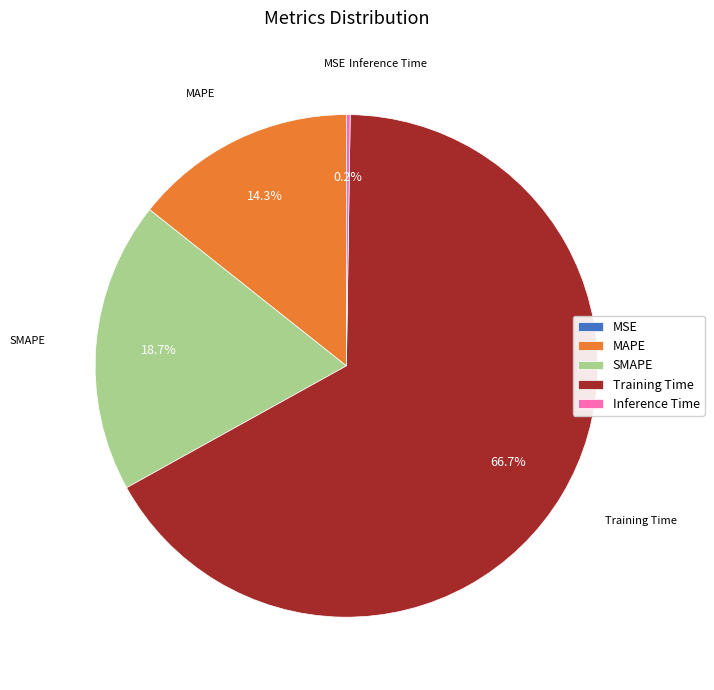

The Training Time slice represents 77% of the pie. True or false?

False